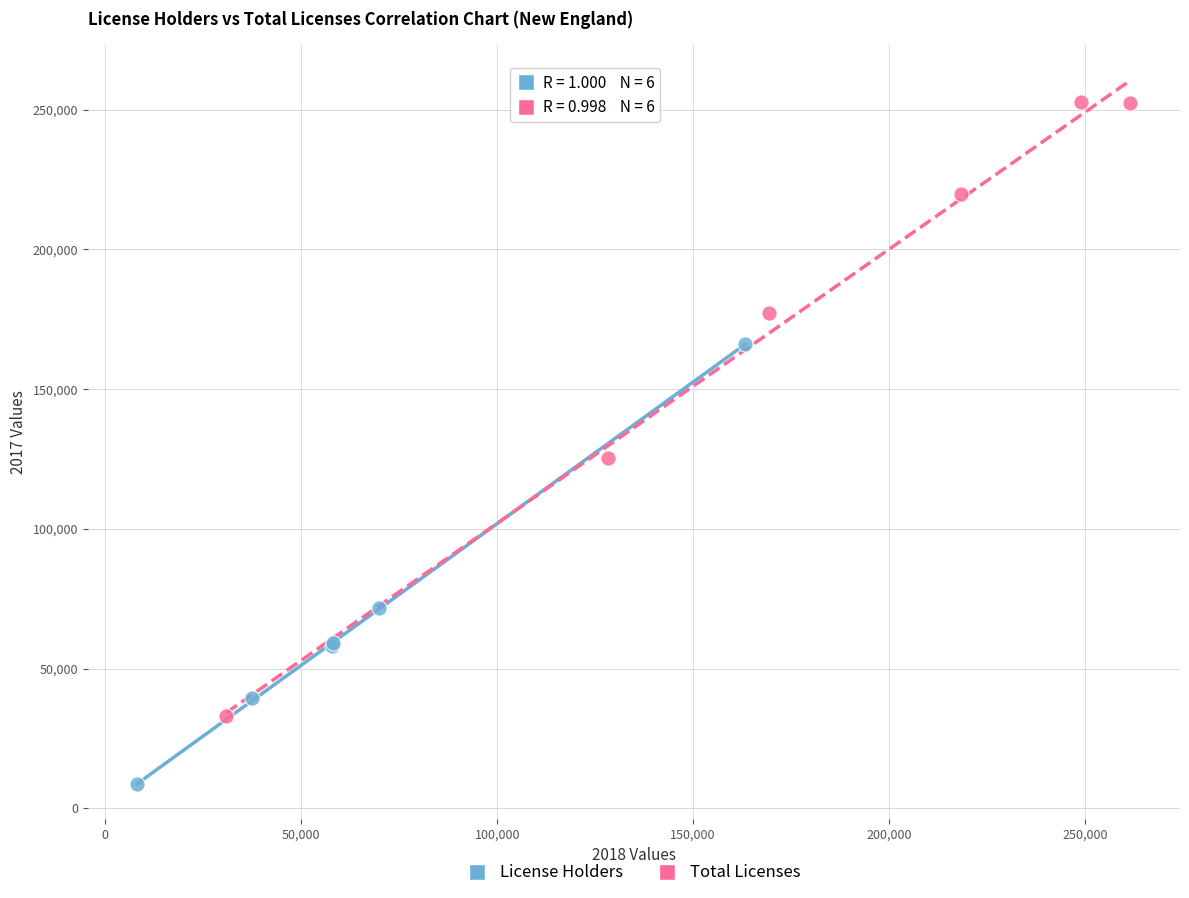

Which series contains the highest Y value?

Total Licenses